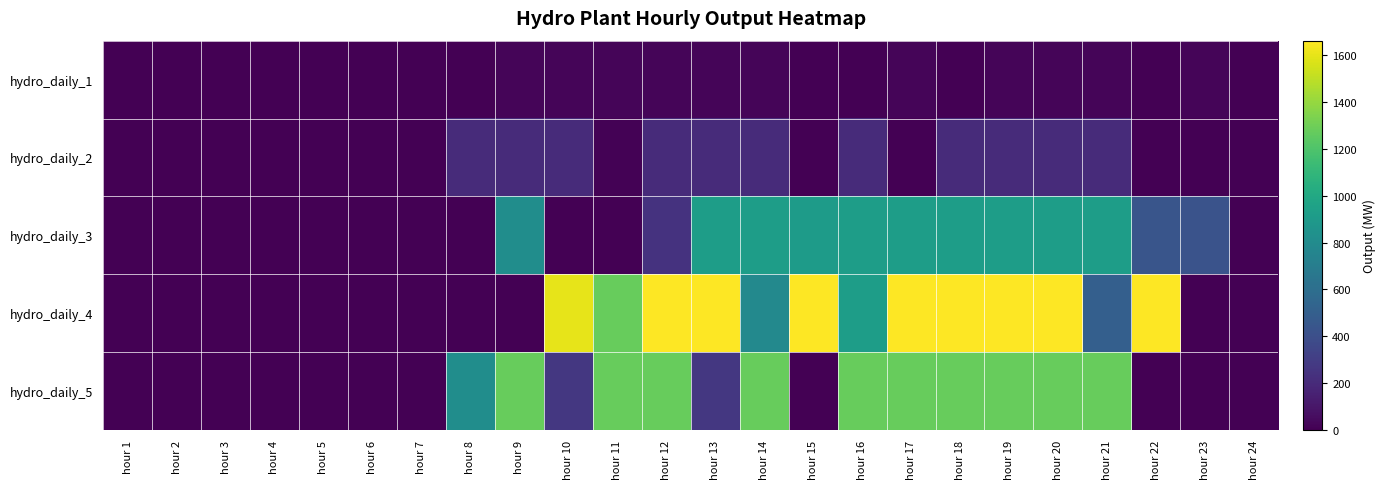

What is the spread (max minus min) of values at hour 16?

1274.0